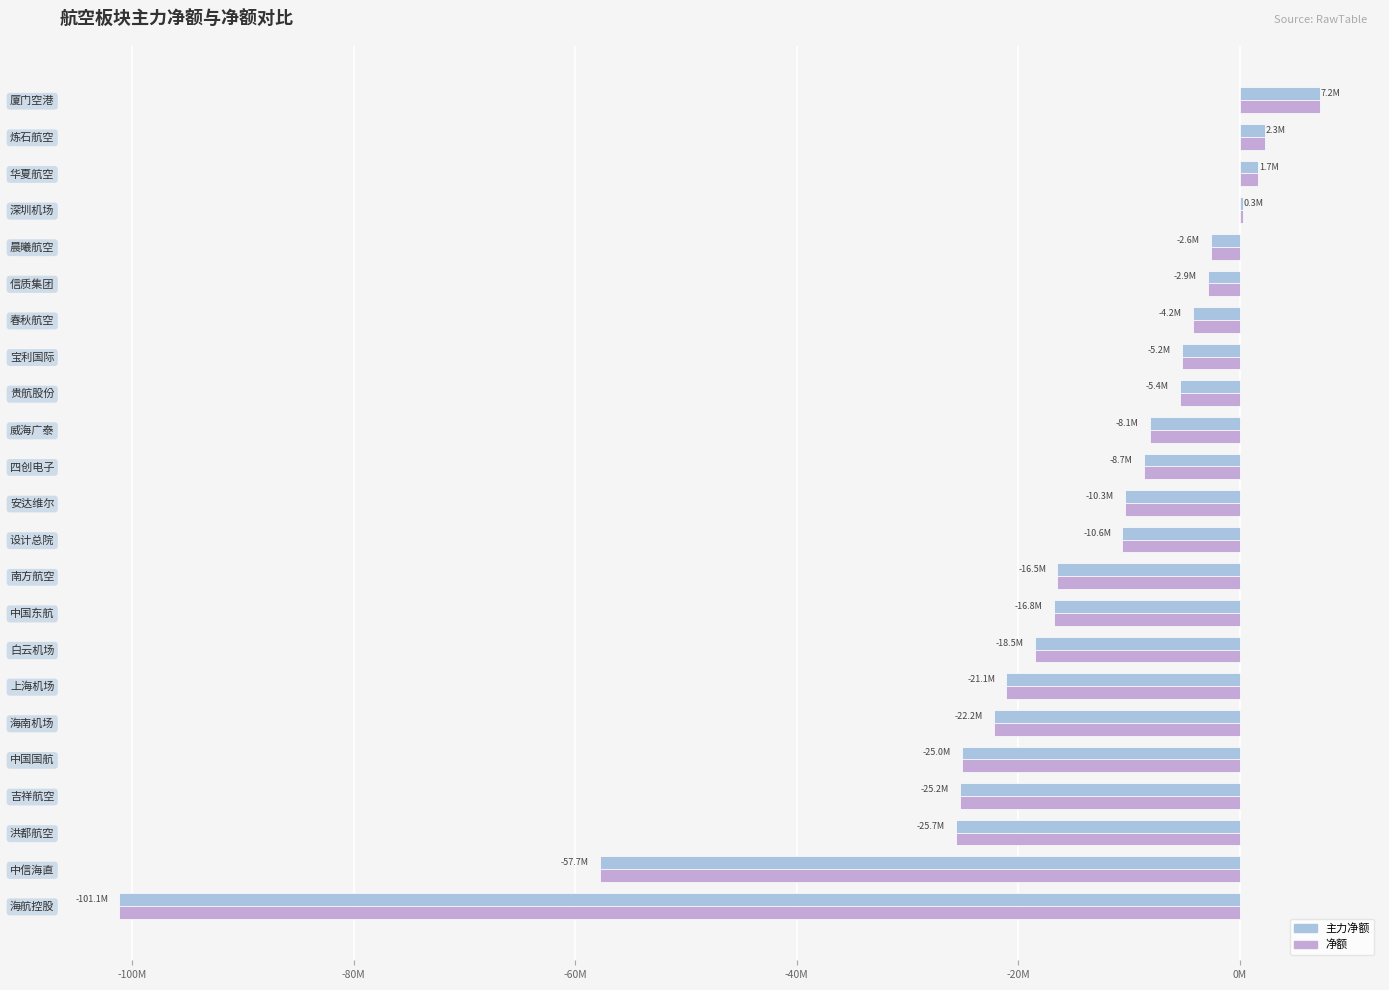

What are all the series names shown in the legend?

主力净额, 净额